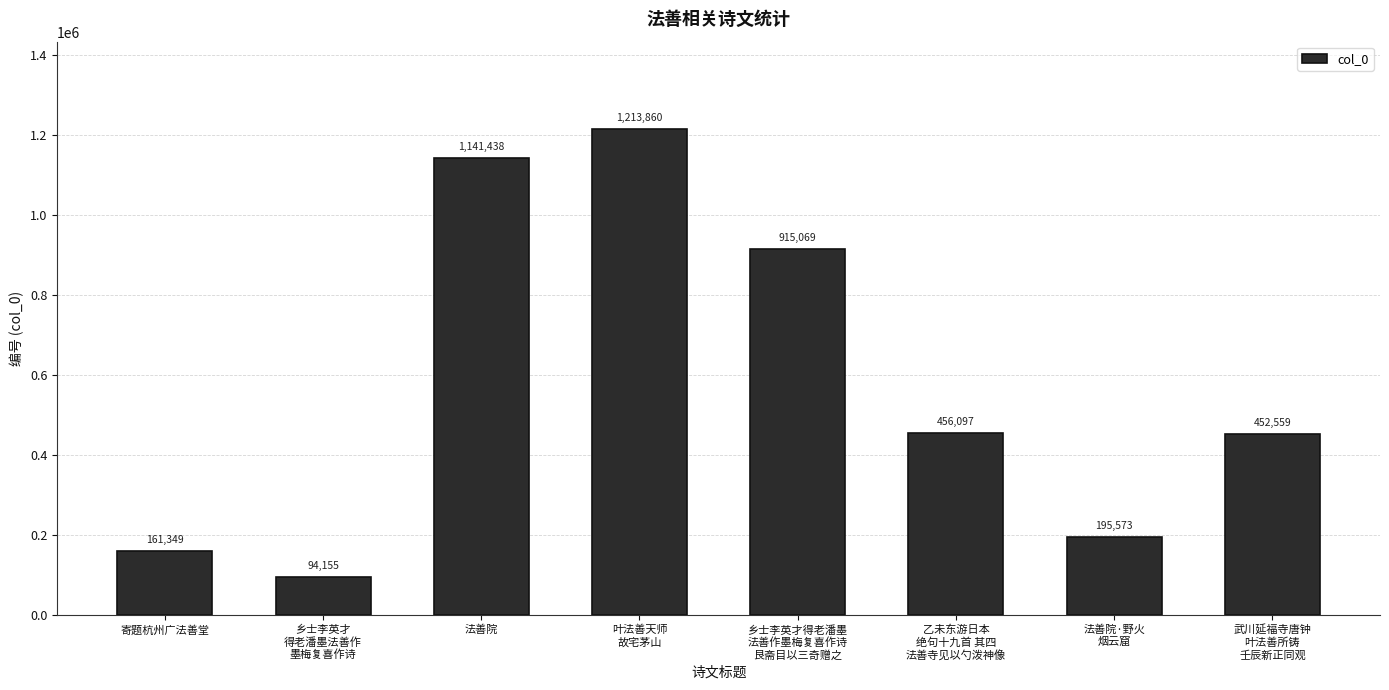

What is the difference between the maximum and minimum values?

1119705